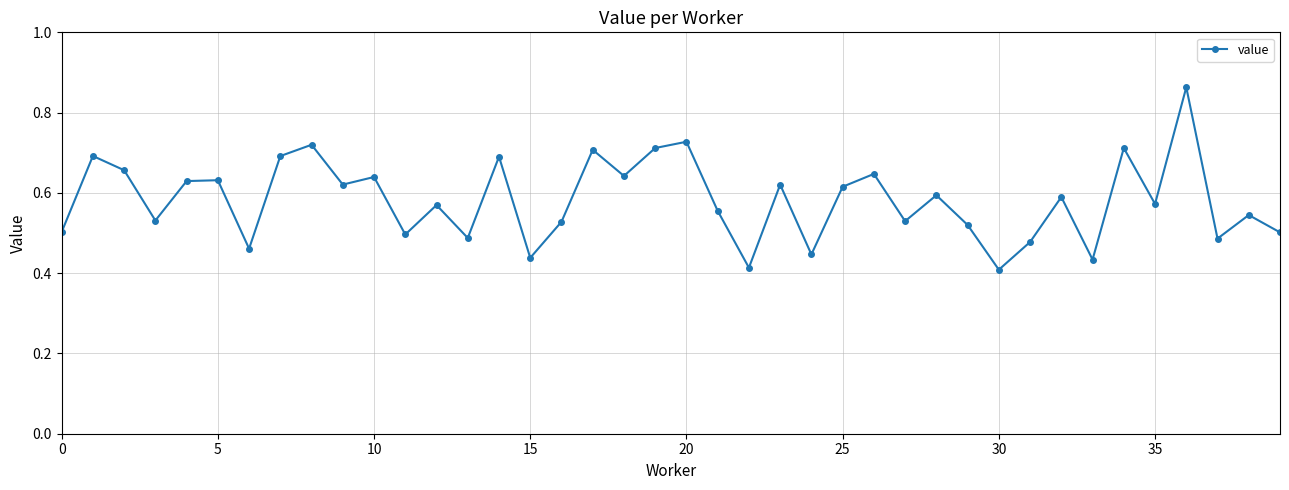

How many values are between 0 and 1?

40